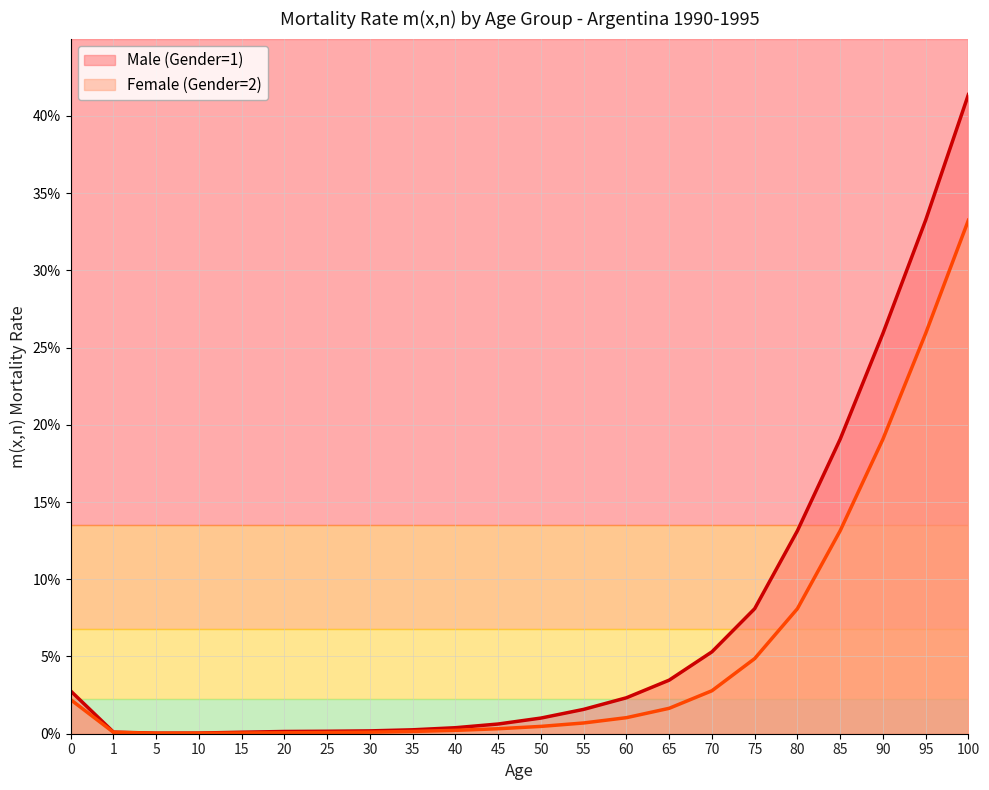

At which label does Female (Gender=2) reach its minimum?

10